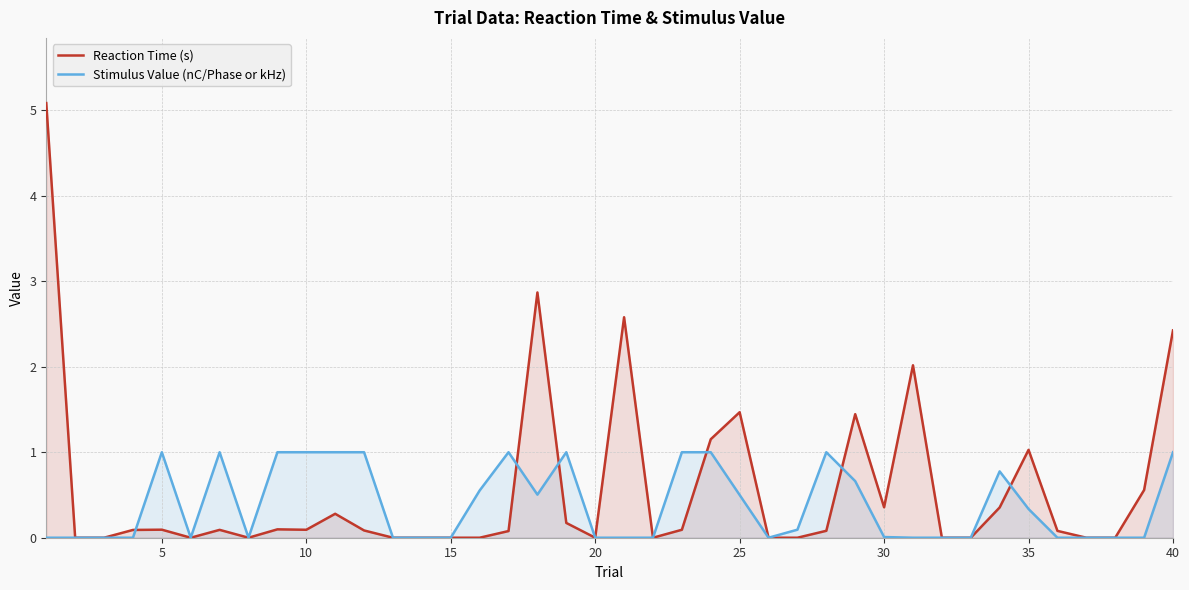

List the series in order of their peak value, highest first.

Reaction Time (s), Stimulus Value (nC/Phase or kHz)